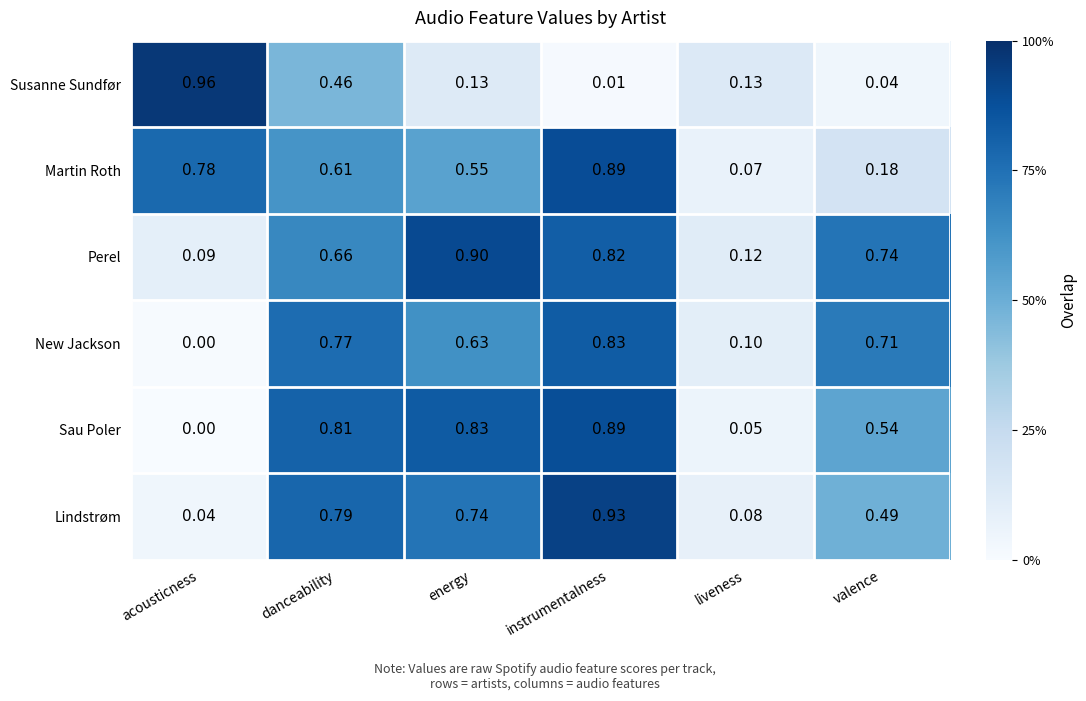

Which series has the largest range (max minus min)?

Susanne Sundfør